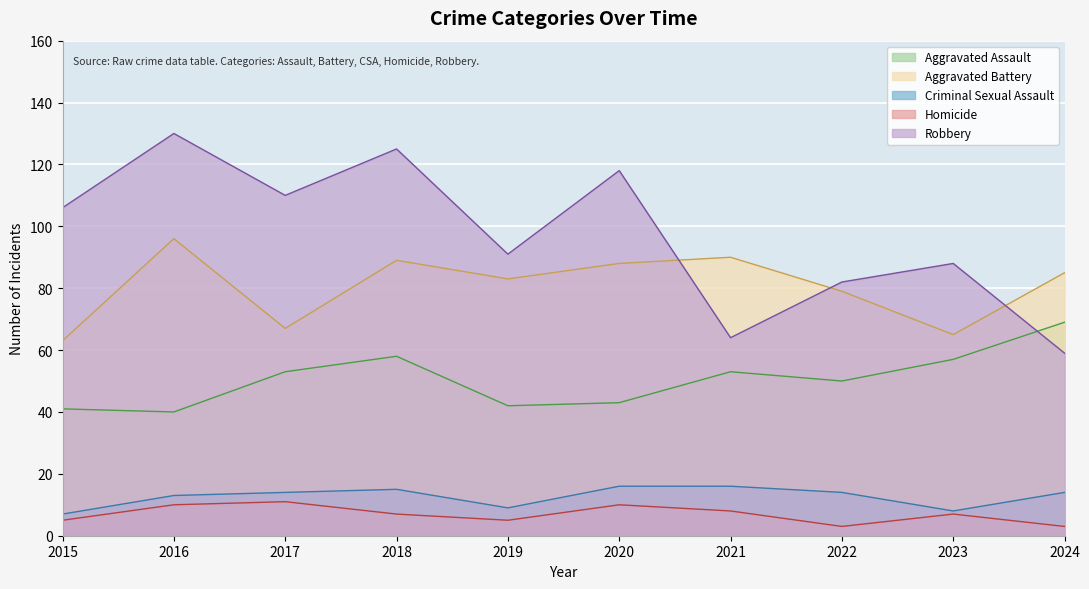

Does the chart display data point markers on the line(s)?

No